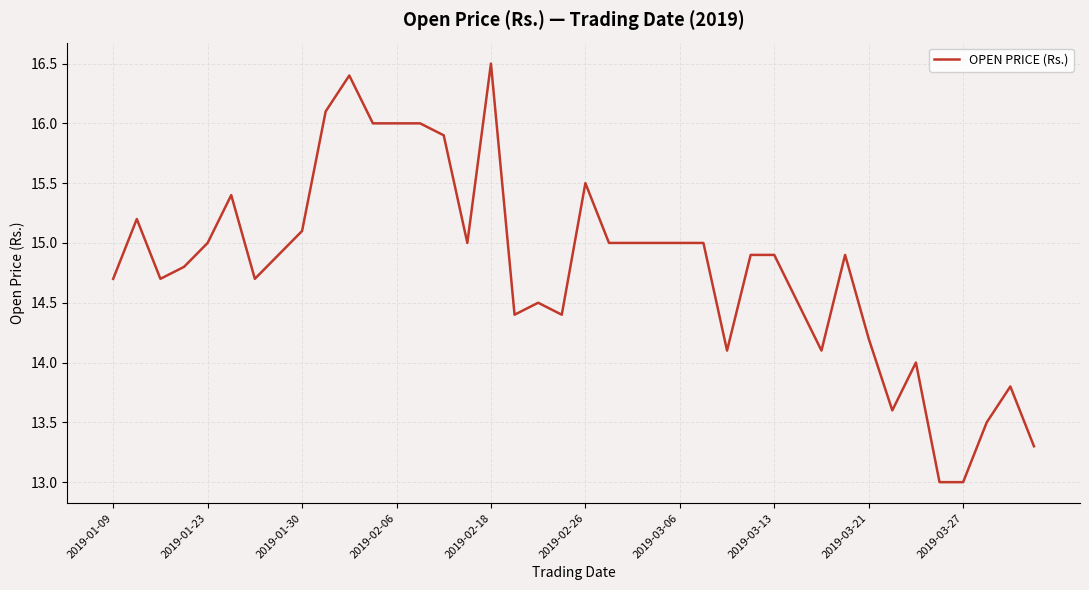

What is the difference between the maximum and minimum values?

3.5